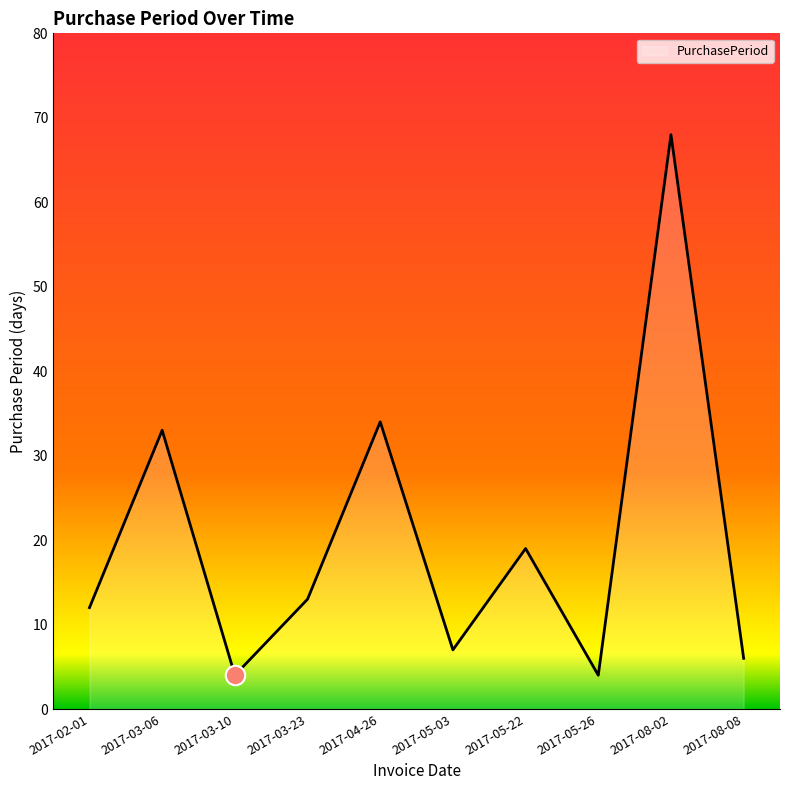

What value does the data have at 2017-05-03, to the nearest 10?

10